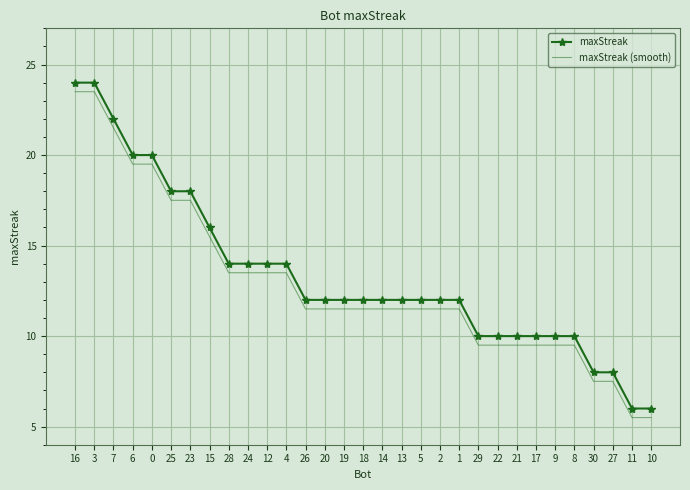

What is the difference between the maximum and minimum values in the maxStreak (smooth) series?

18.0